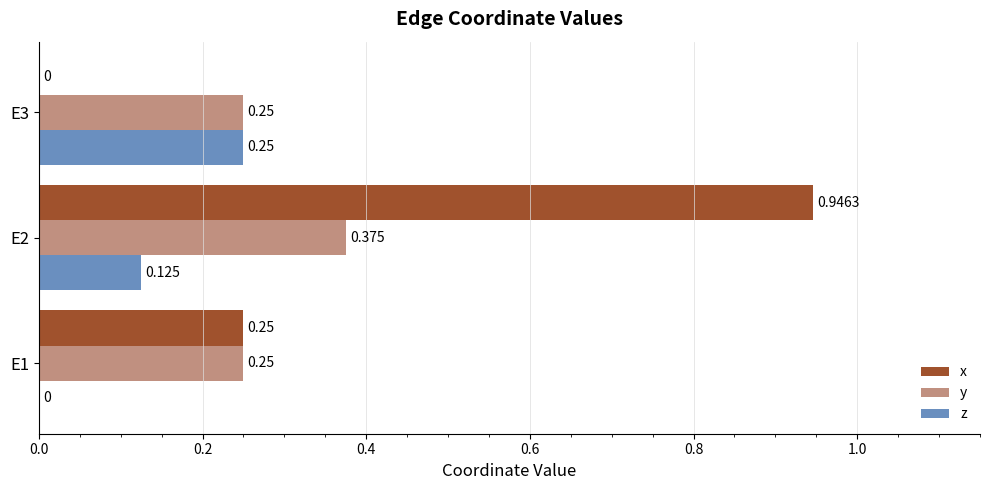

How many positive values does the x series have?

2